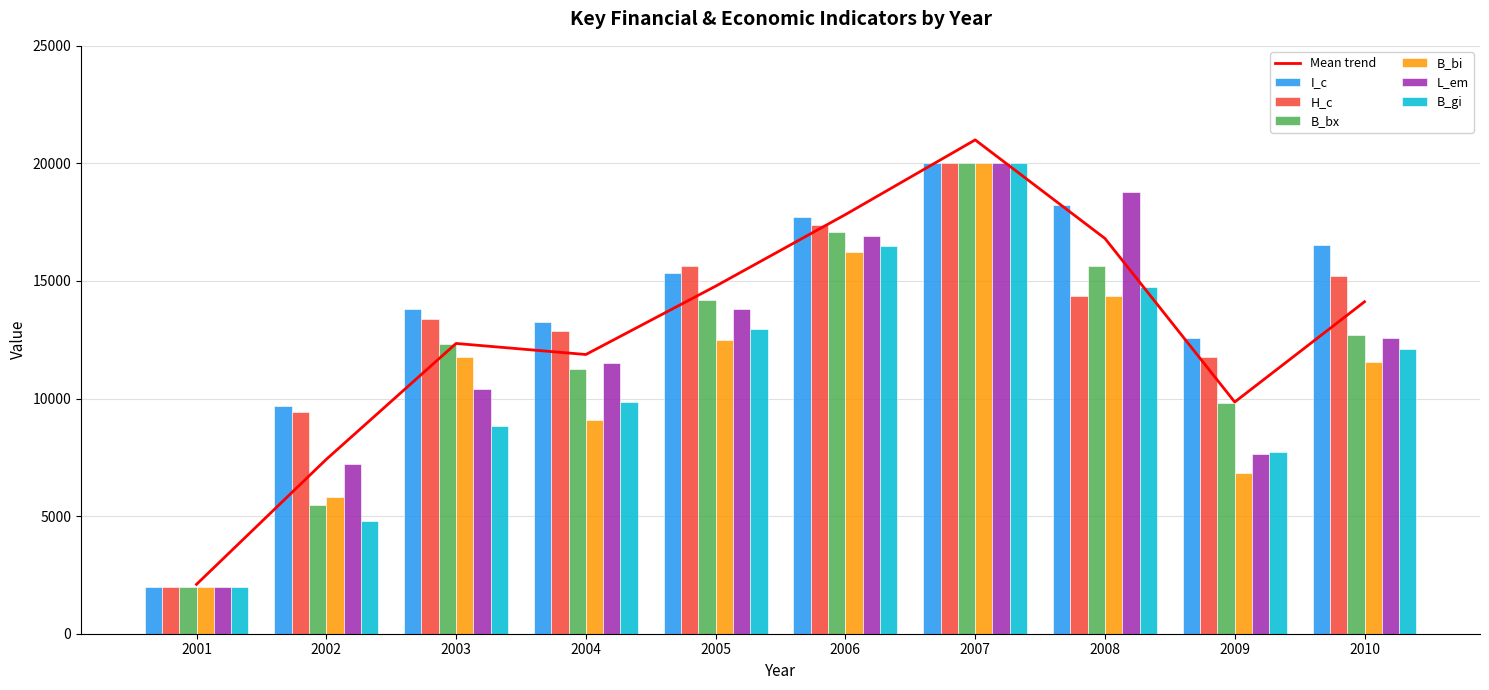

At which category is the sum across all series the highest?

2007